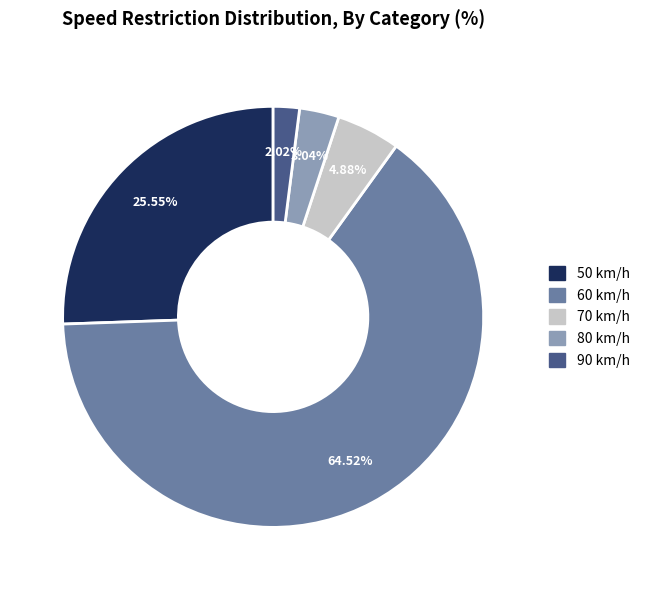

To the nearest percent, what portion does 50 represent?

26%